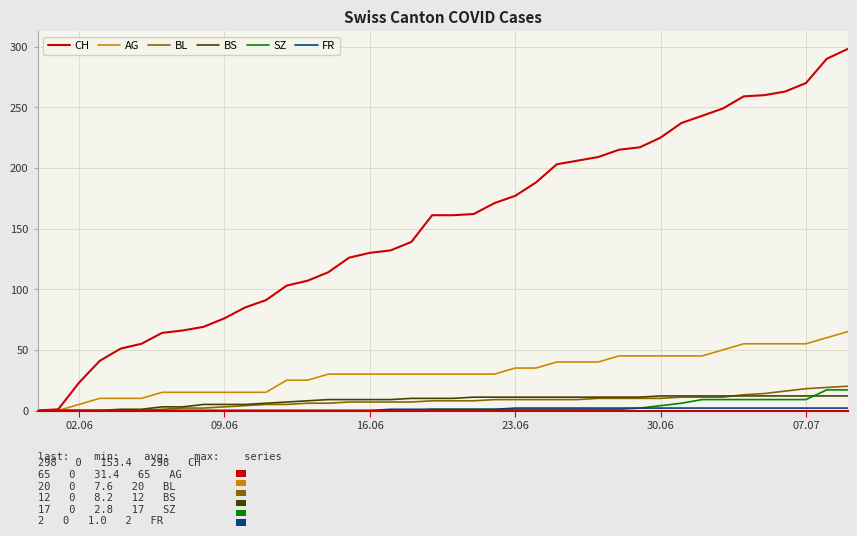

What is the highest value of the BL series?

20